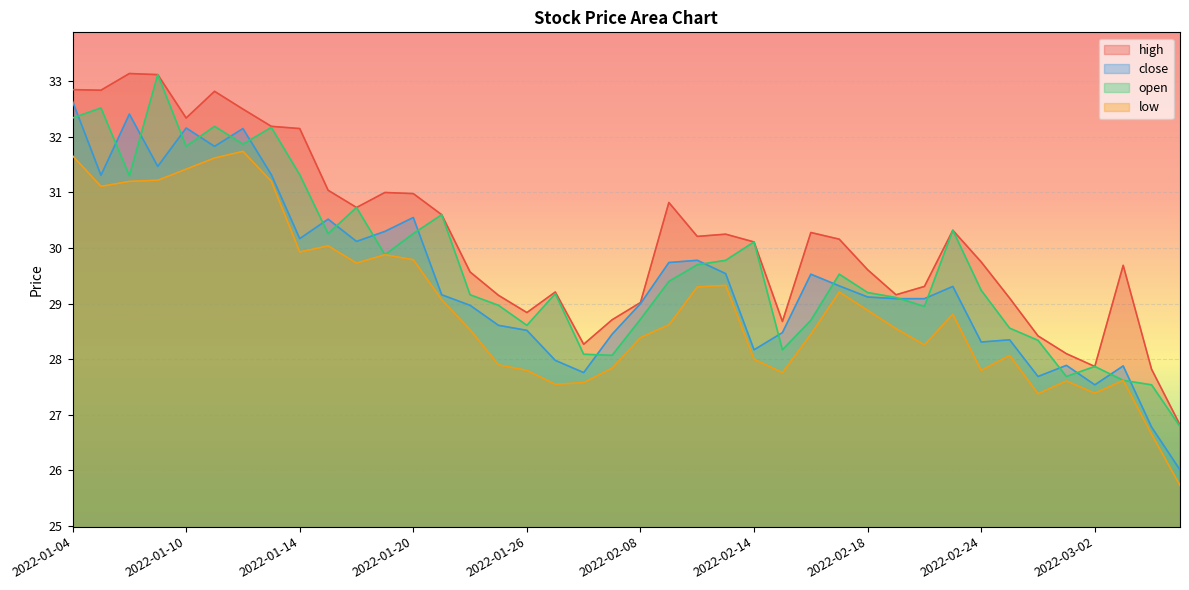

Which category has the lowest value in the close series?

2022-03-07